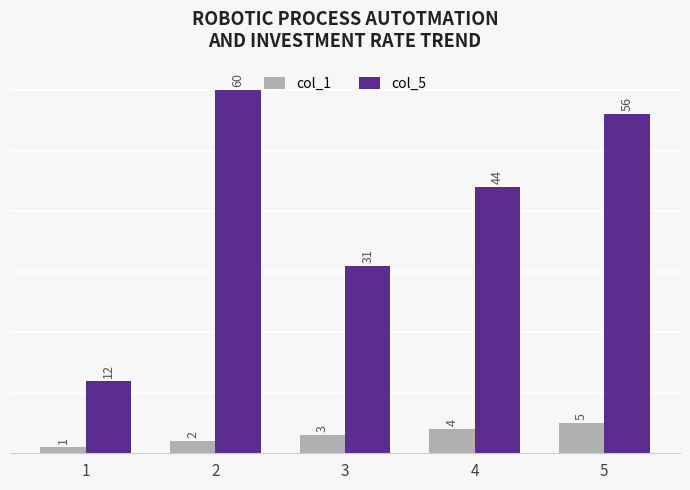

What is the total value across all series at 2?

62